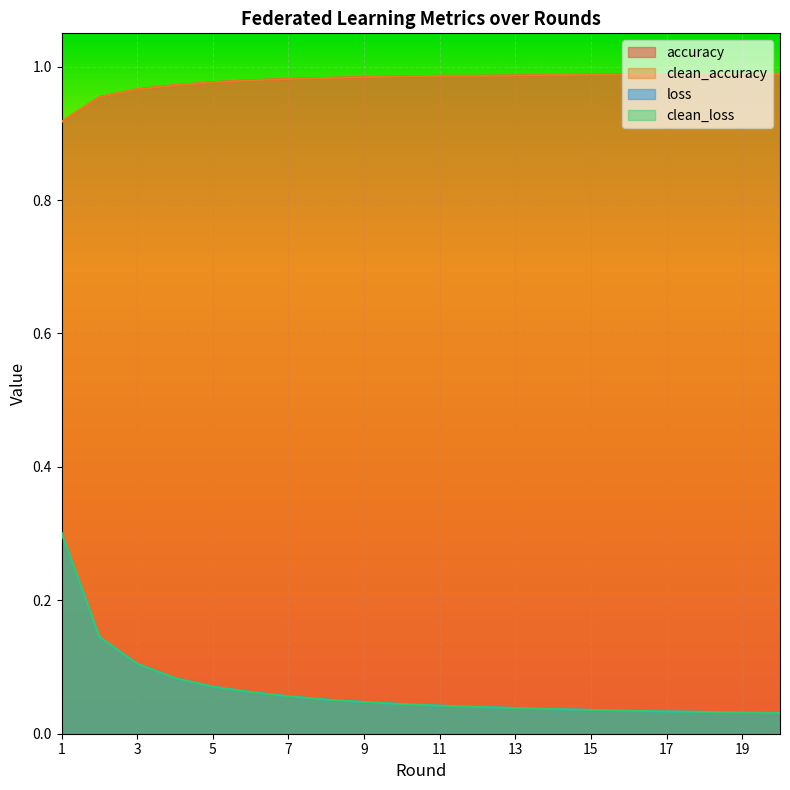

What is the sum of all clean_loss values?

1.3